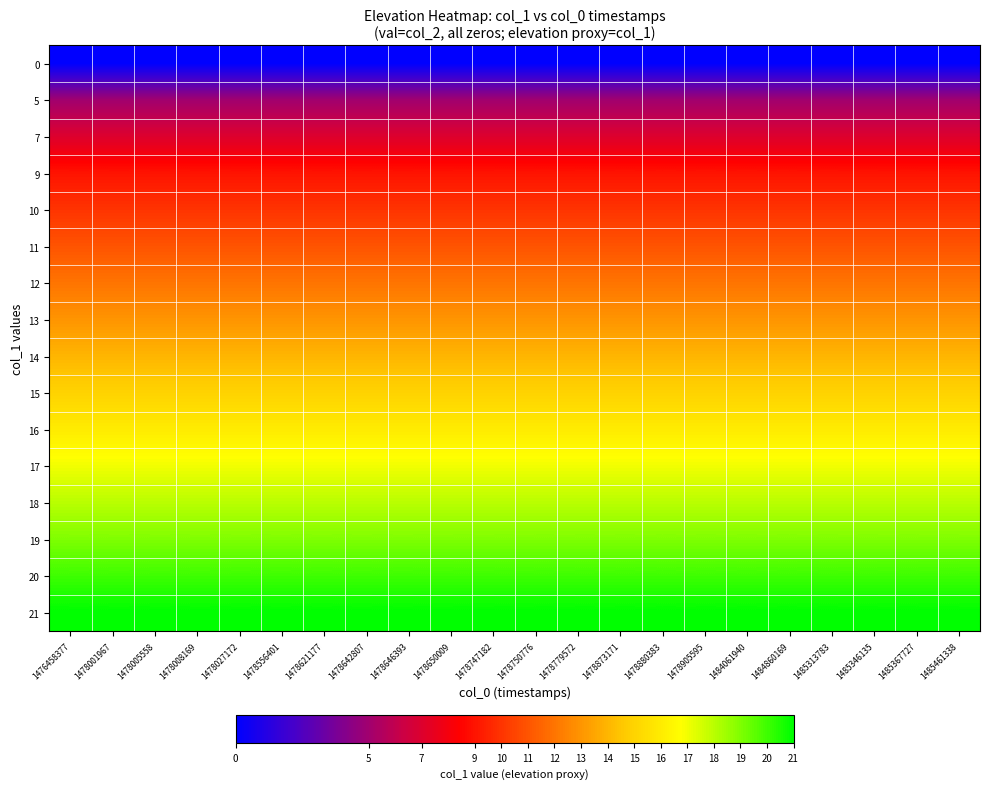

How many distinct data groups are displayed?

16